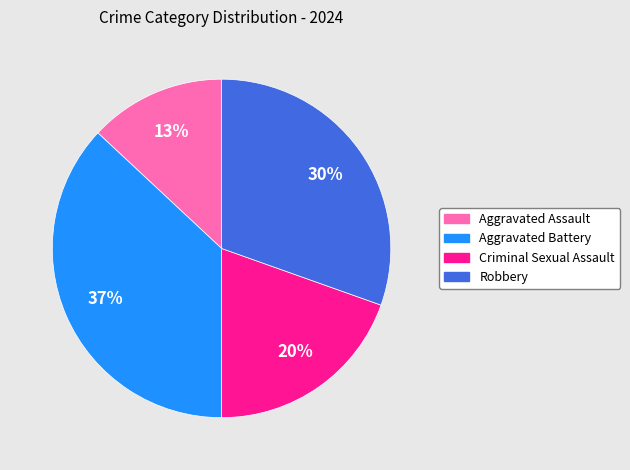

True or false: Robbery accounts for 30% of the total.

True